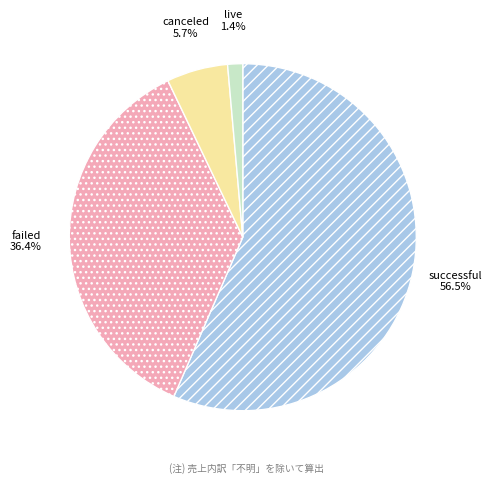

The canceled slice represents 1% of the pie. True or false?

False